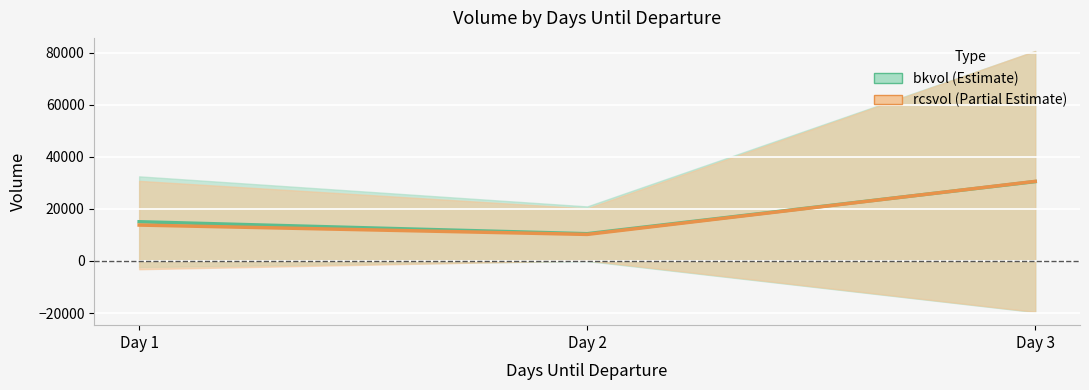

Which category has the highest value across all series?

Day 3